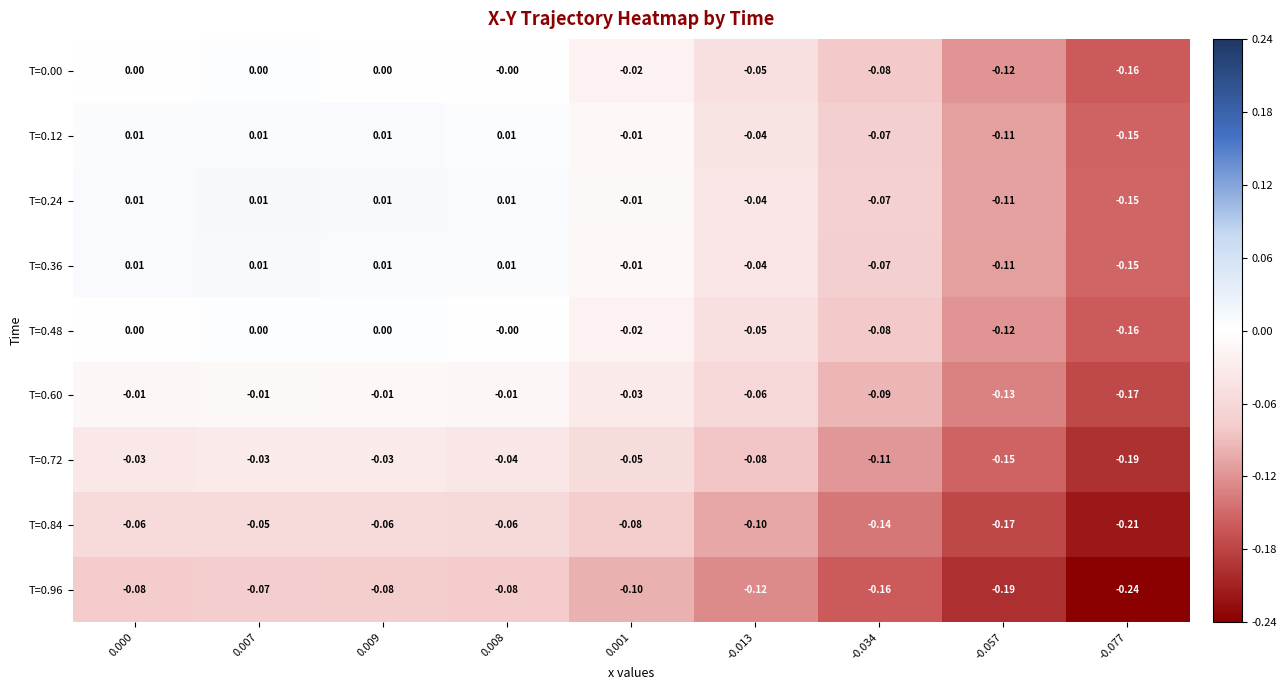

Is the value of T=0.12 at 0.009 greater than the value of T=0.84 at 0.000?

Yes